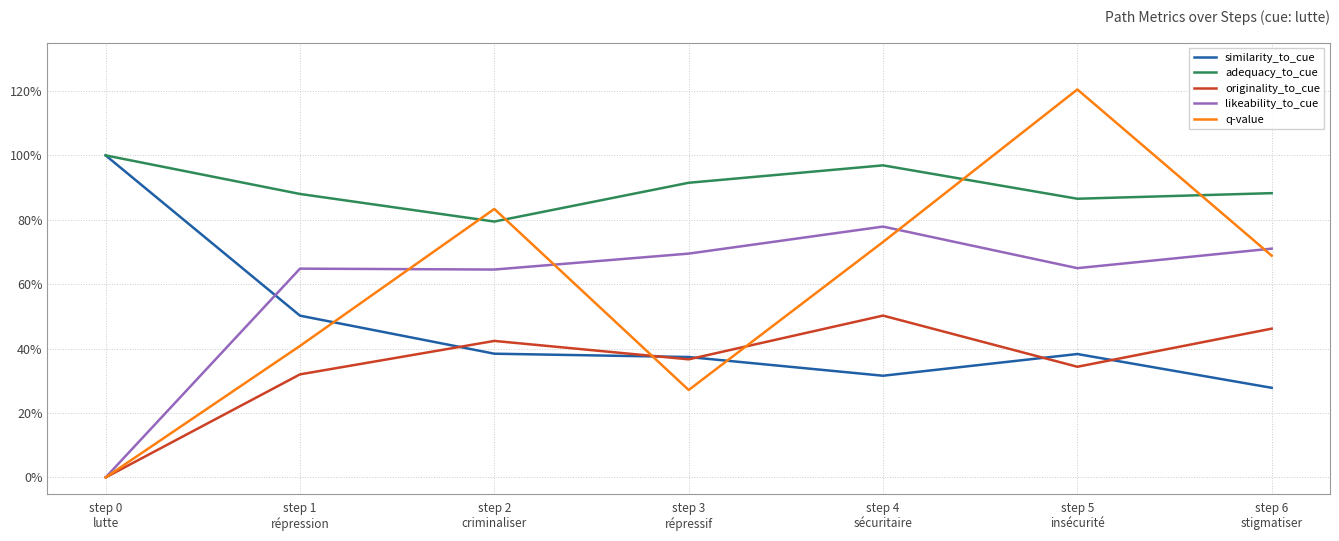

True or false: adequacy_to_cue has a value of 0.8 at step 2
criminaliser.

True